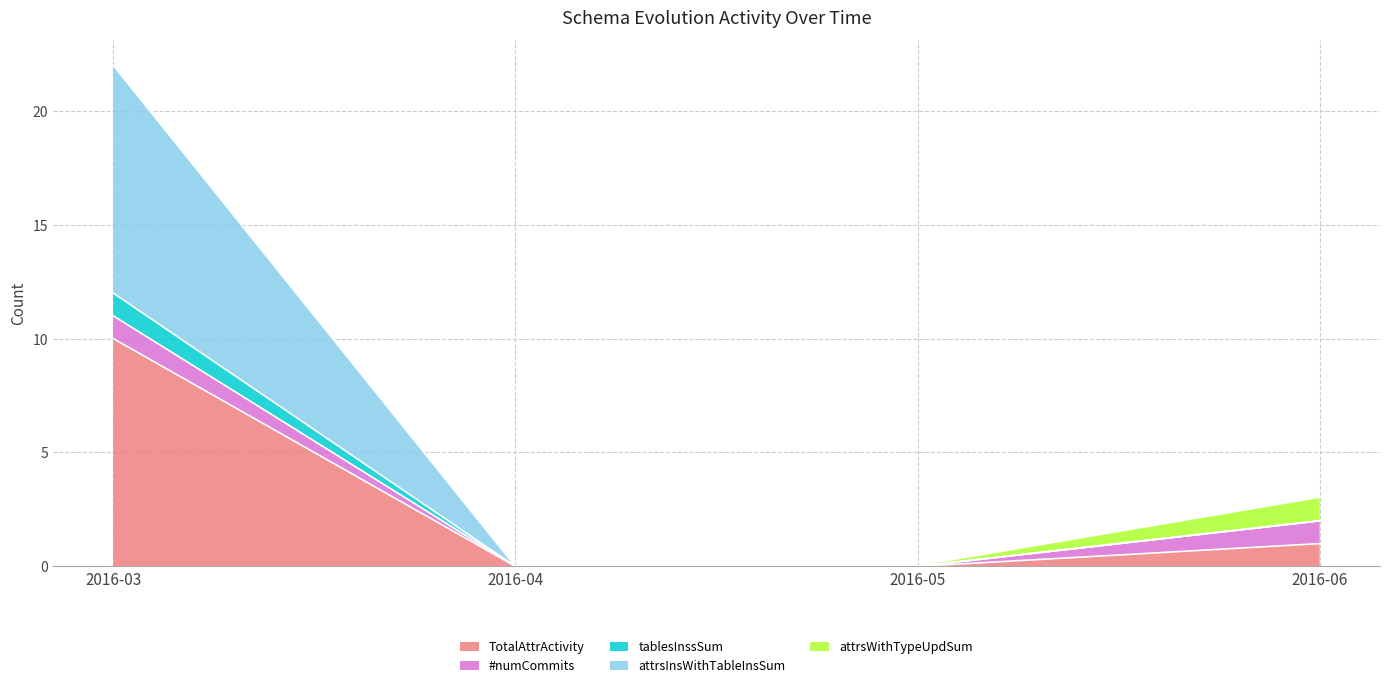

What is the difference between the highest and lowest values at 2016-06?

1